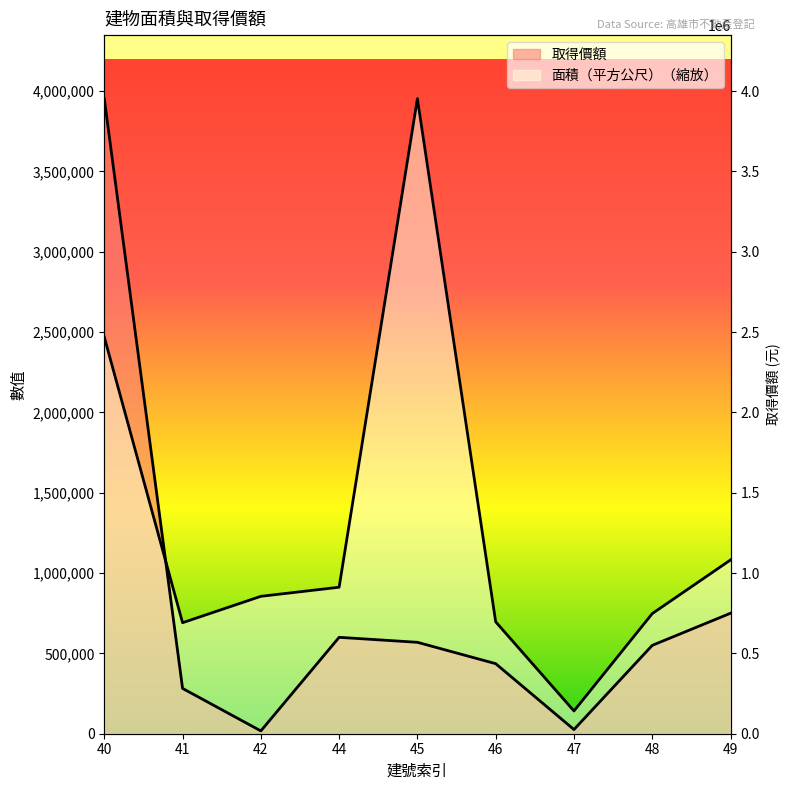

Rank the categories by 面積（平方公尺） value from highest to lowest.

45, 40, 49, 44, 42, 48, 46, 41, 47